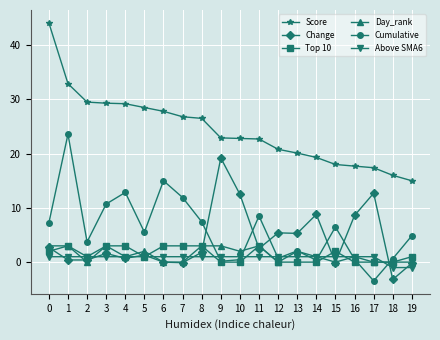

True or false: Score and Day_rank intersect in this chart.

False